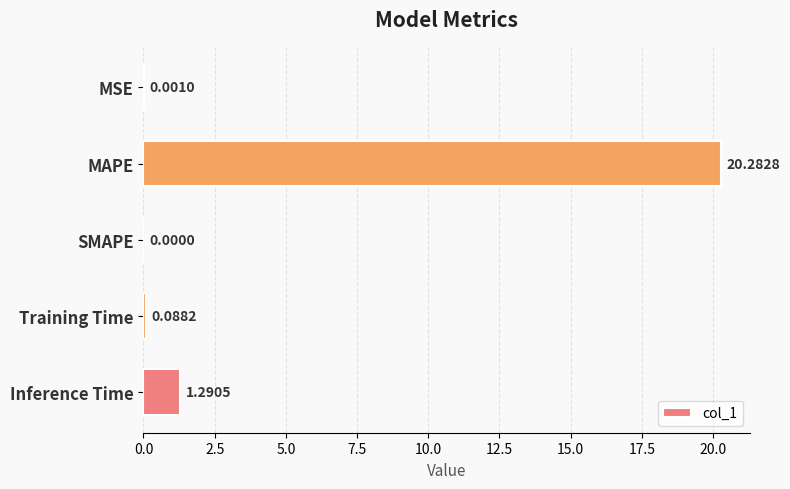

Which category has the highest value across all series?

MAPE